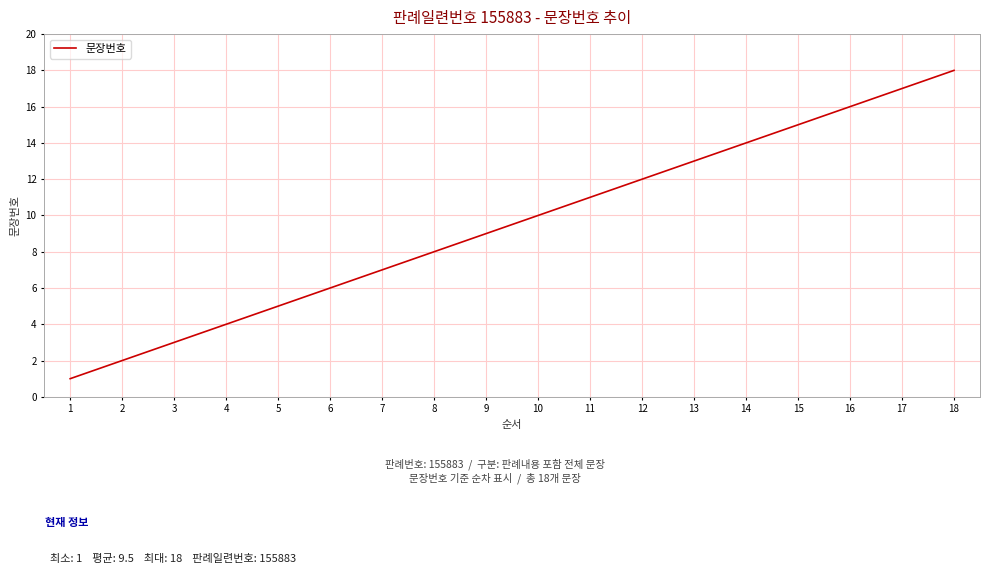

Between 13 and 9, which is larger?

13